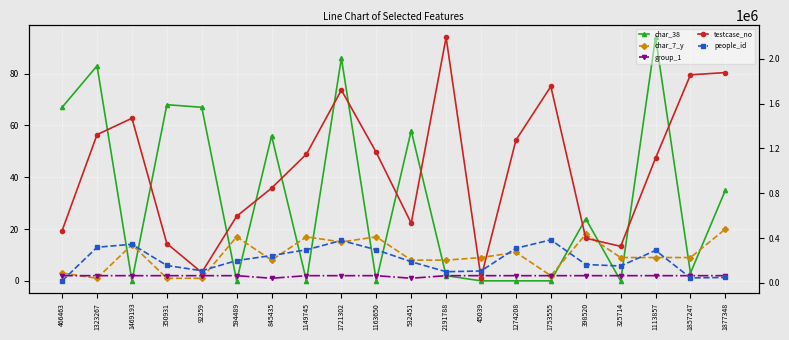

Does the chart display data point markers on the line(s)?

Yes